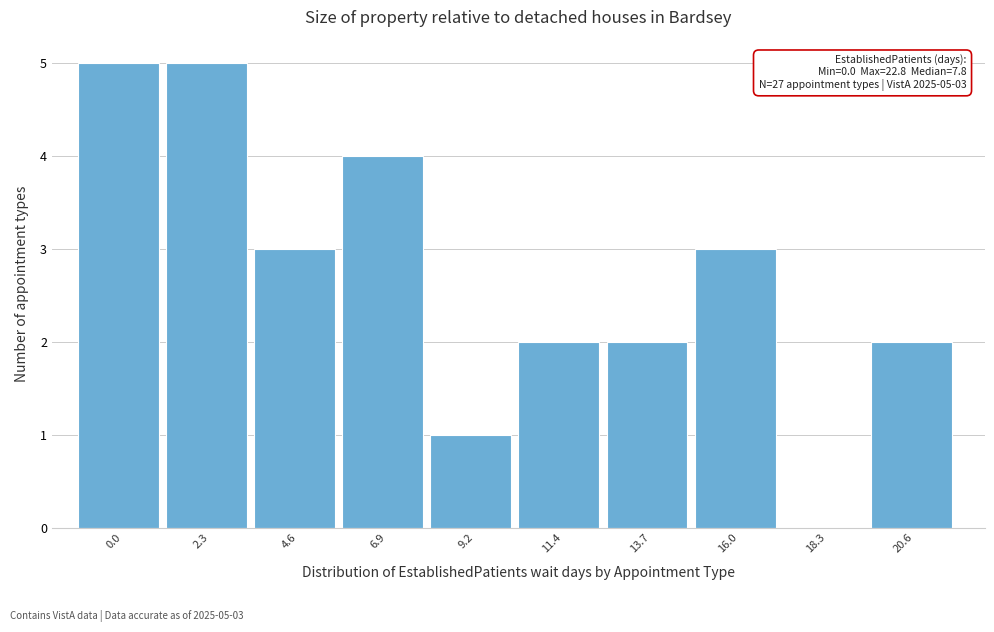

Reading left to right, transcribe all the data shown in this chart.

0.0=5	2.3=5	4.6=3	6.9=4	9.2=1	11.4=2	13.7=2	16.0=3	18.3=0	20.6=2